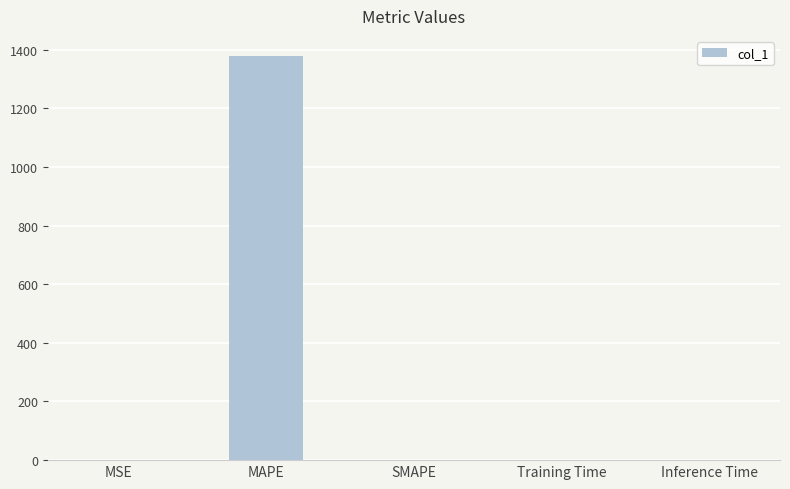

How many data points are above 0?

4